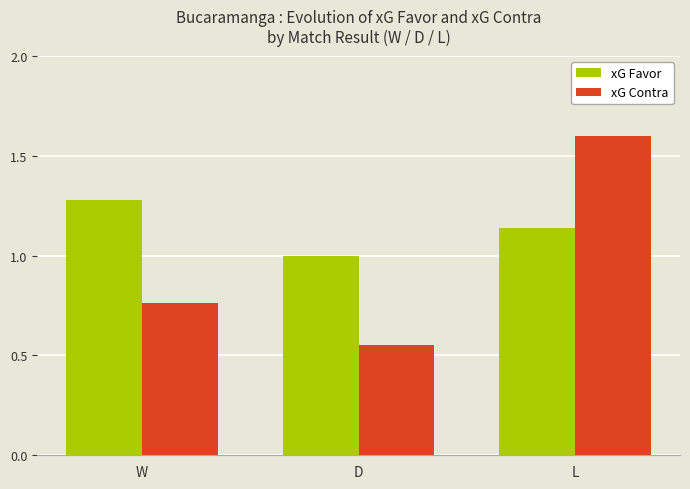

List the series in order of their peak value, lowest first.

xG Favor, xG Contra